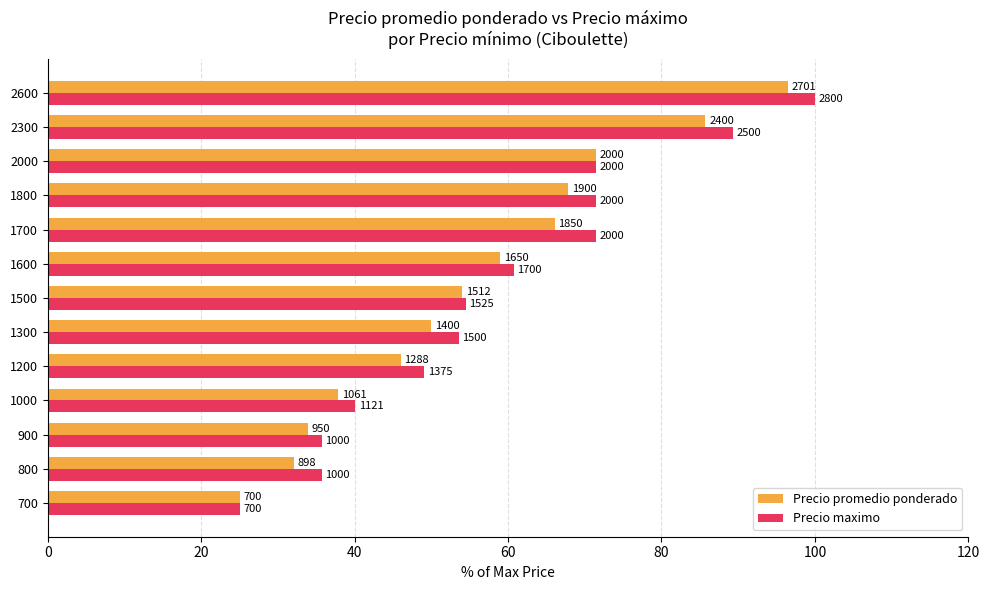

What is the minimum value shown in the chart?

25.0